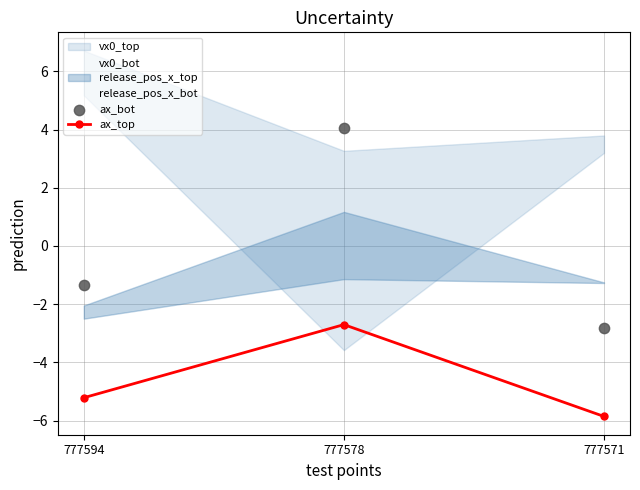

Is the value of ax_bot at 777594 greater than the value of ax_top at 777594?

Yes